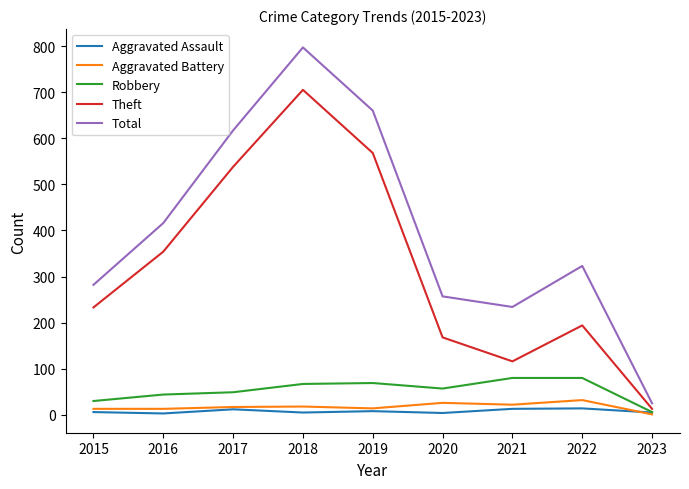

Is this an area chart (filled region under the line)?

No